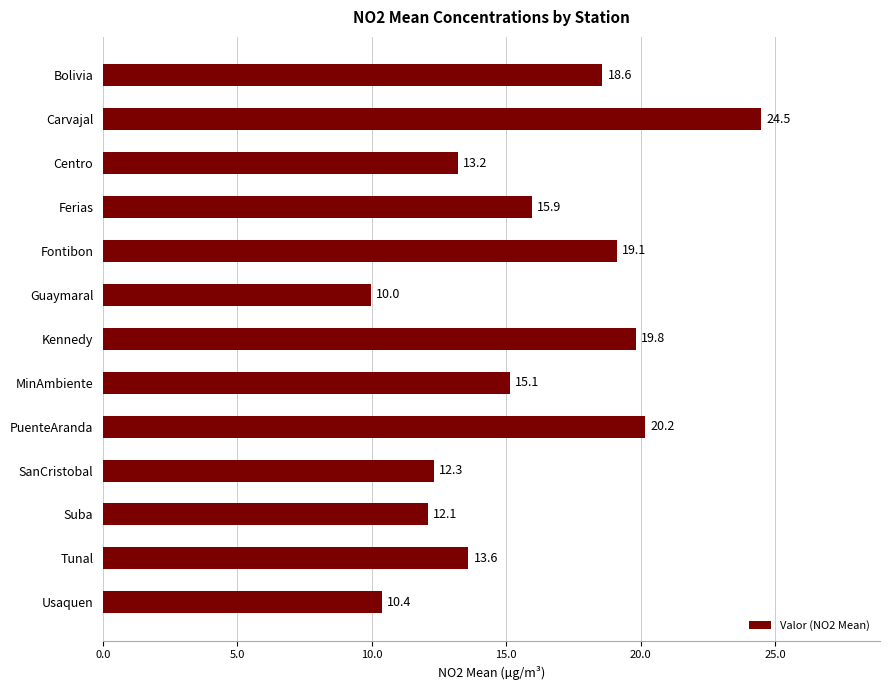

Rank the categories by value from lowest to highest.

Guaymaral, Usaquen, Suba, SanCristobal, Centro, Tunal, MinAmbiente, Ferias, Bolivia, Fontibon, Kennedy, PuenteAranda, Carvajal